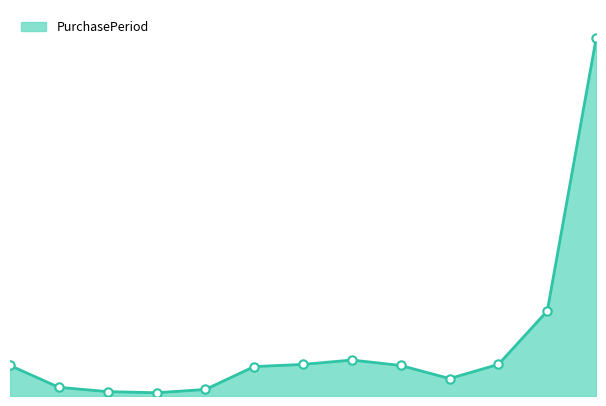

Reading left to right, list all the values displayed in this chart.

28	8	4	3	6	27	29	33	28	16	29	78	328